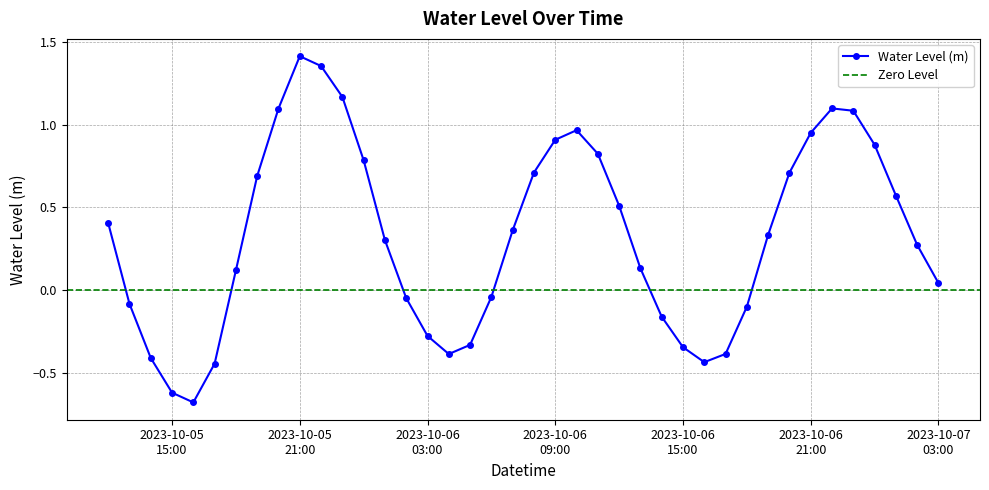

Reading right to left, list all the values displayed in this chart.

0.0	0.3	0.6	0.9	1.1	1.1	1.0	0.7	0.3	-0.1	-0.4	-0.4	-0.3	-0.2	0.1	0.5	0.8	1.0	0.9	0.7	0.4	-0.0	-0.3	-0.4	-0.3	-0.0	0.3	0.8	1.2	1.4	1.4	1.1	0.7	0.1	-0.4	-0.7	-0.6	-0.4	-0.1	0.4